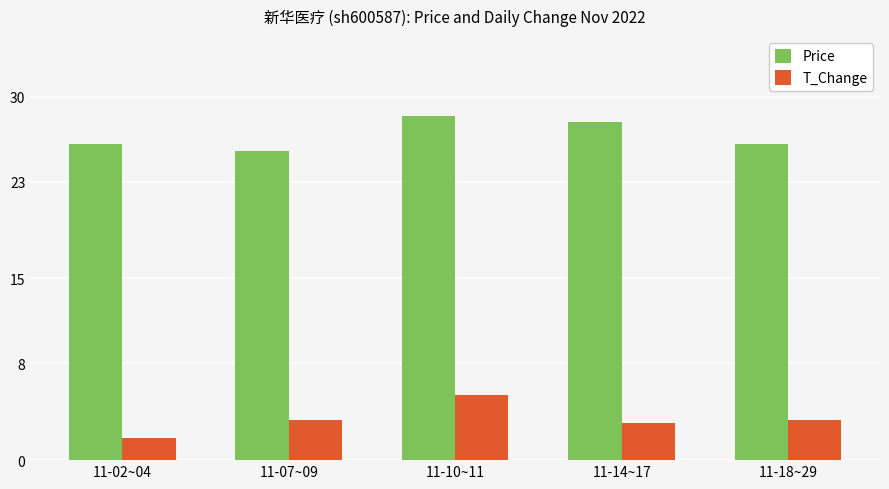

What is the label of the 5th bar from the right?

11-02~04